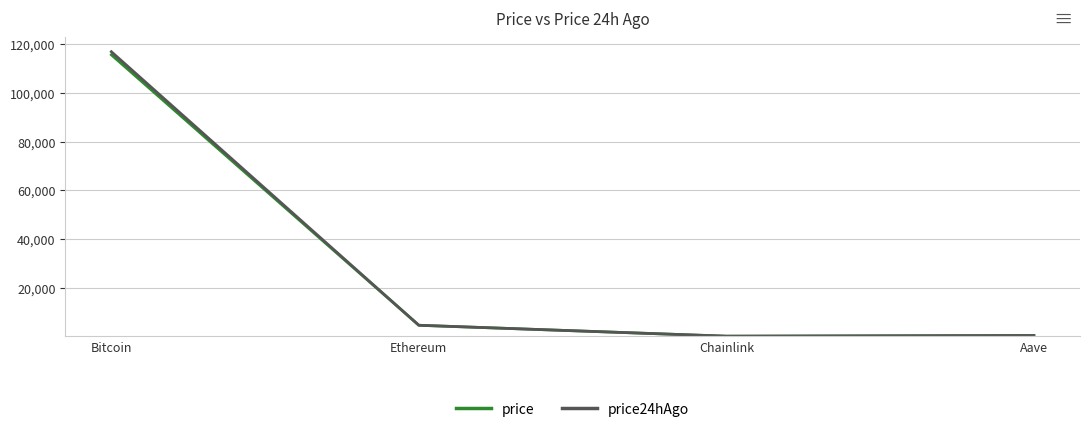

Rank the series at Bitcoin from highest to lowest value.

price24hAgo, price